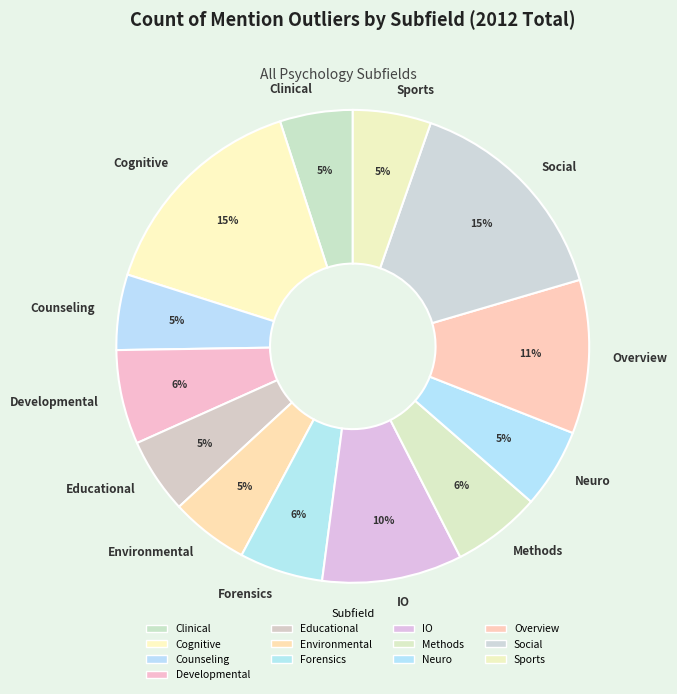

Is Overview the majority of the pie?

No